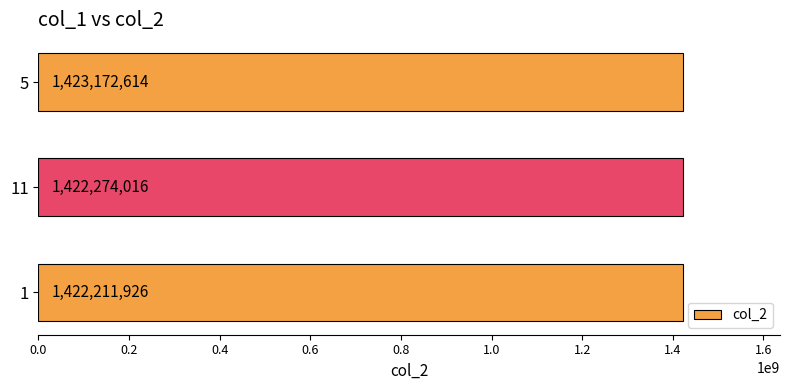

Rank the categories by value from lowest to highest.

1, 11, 5